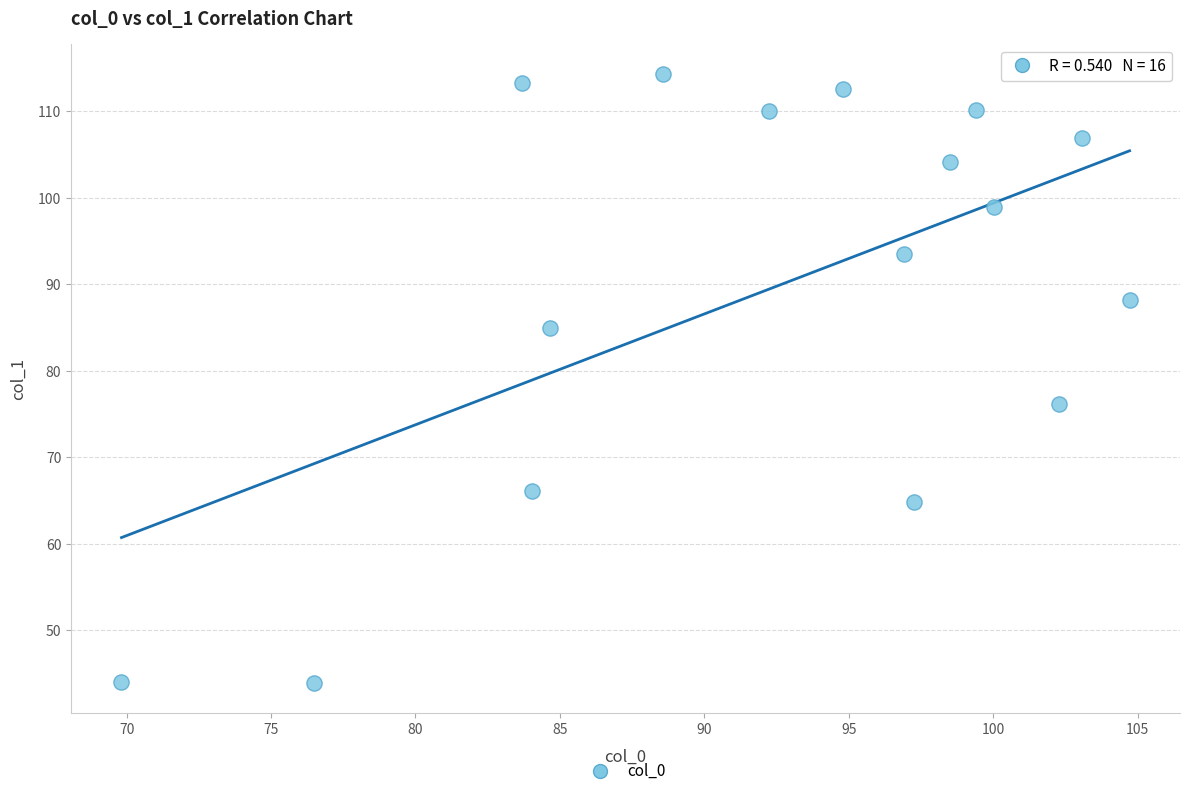

What Y value in the scatter plot is closest to 79?

76.2